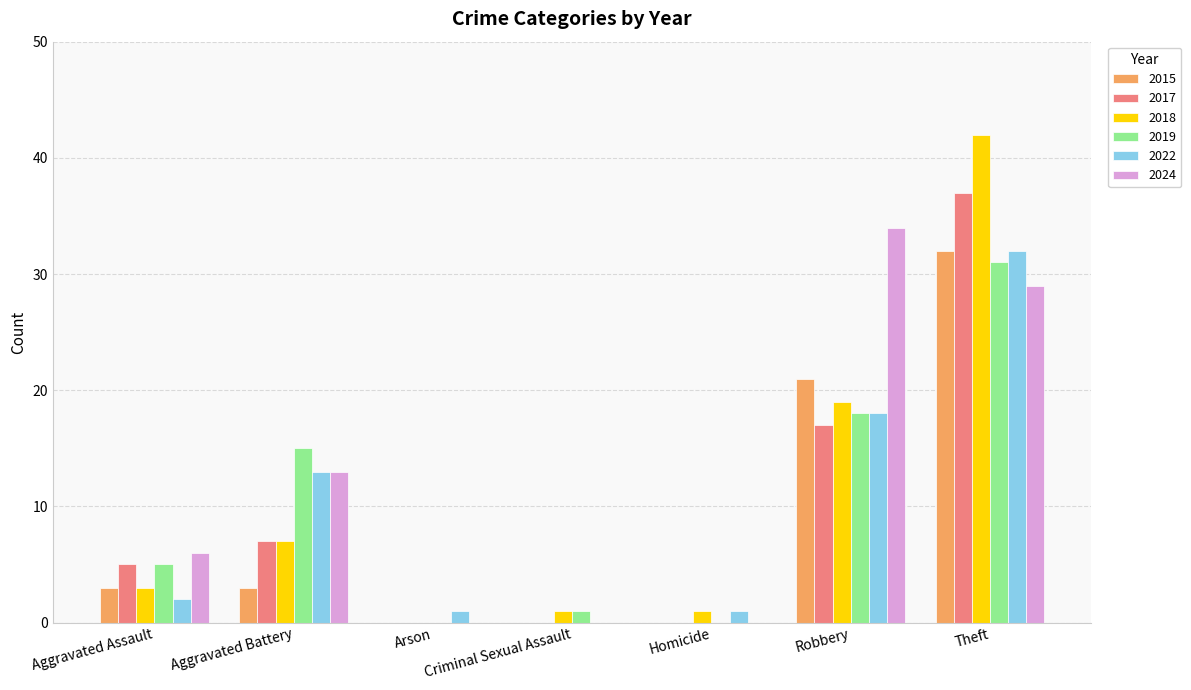

What are all the series names shown in the legend?

2015, 2017, 2018, 2019, 2022, 2024